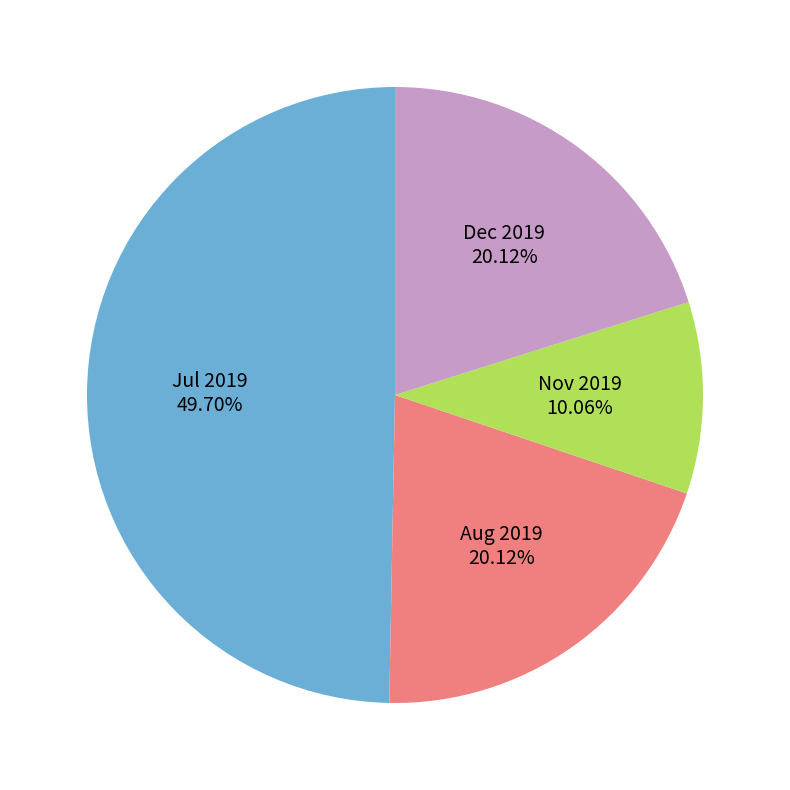

Is the sum of Dec 2019 and Aug 2019 greater than half?

No